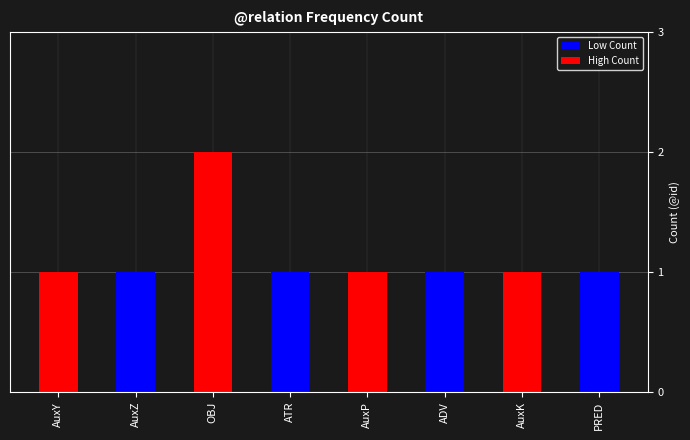

The chart shows a value of 1 at AuxZ. True or false?

True